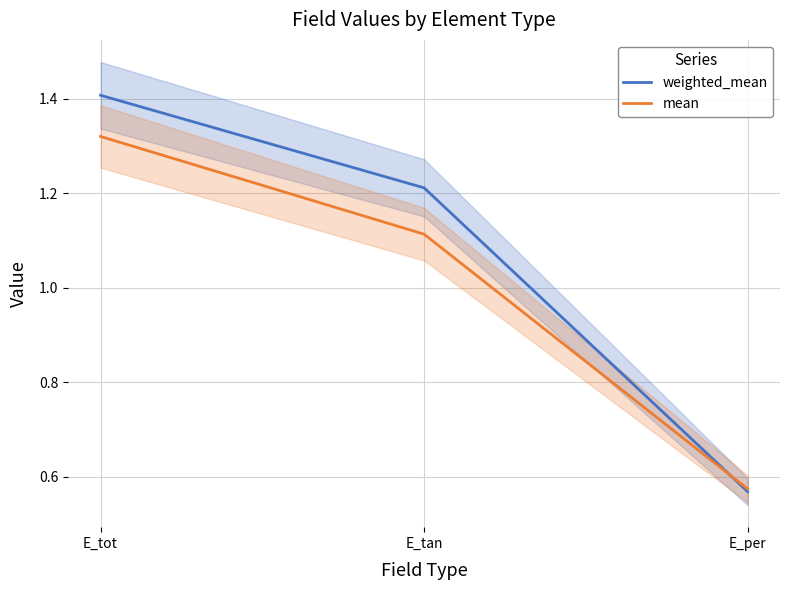

Is the value of weighted_mean at E_per greater than the value of mean at E_tot?

No